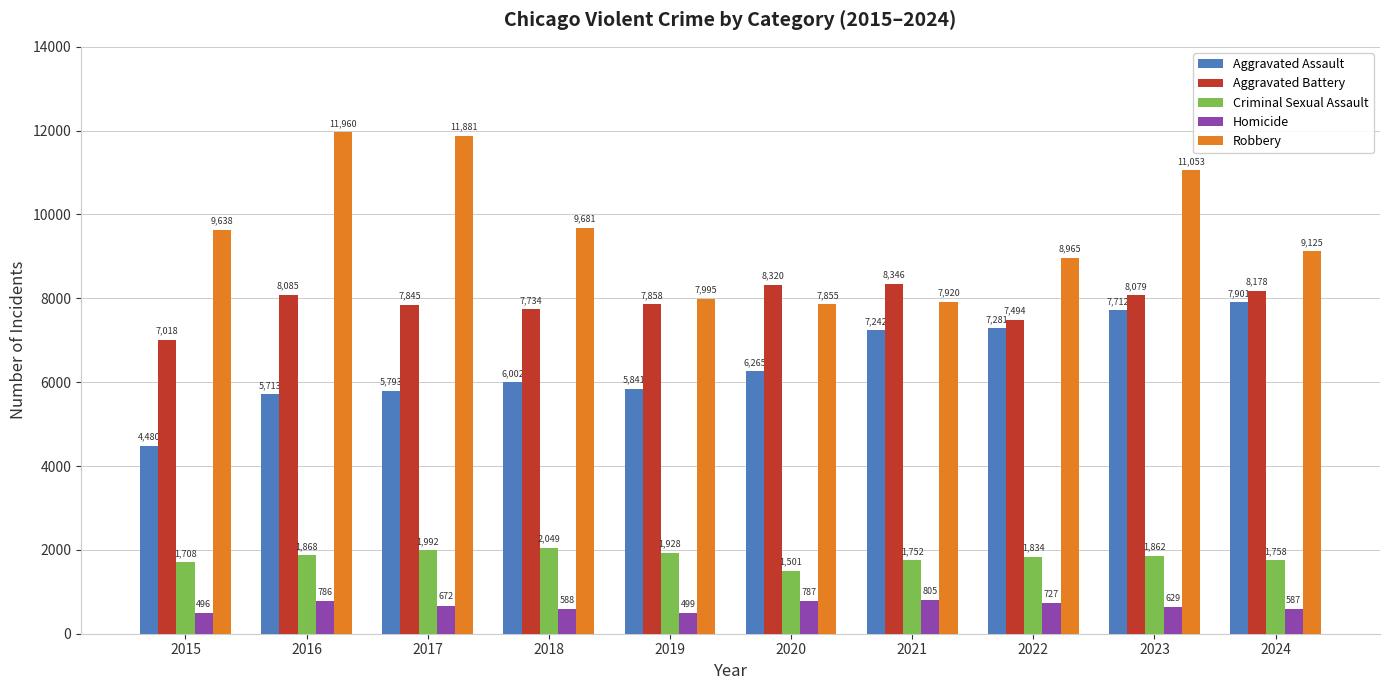

Reading left to right, list all the values displayed in this chart.

Aggravated Assault: 2015=4480	2016=5713	2017=5793	2018=6002	2019=5841	2020=6265	2021=7242	2022=7281	2023=7712	2024=7901
Aggravated Battery: 2015=7018	2016=8085	2017=7845	2018=7734	2019=7858	2020=8320	2021=8346	2022=7494	2023=8079	2024=8178
Criminal Sexual Assault: 2015=1708	2016=1868	2017=1992	2018=2049	2019=1928	2020=1501	2021=1752	2022=1834	2023=1862	2024=1758
Homicide: 2015=496	2016=786	2017=672	2018=588	2019=499	2020=787	2021=805	2022=727	2023=629	2024=587
Robbery: 2015=9638	2016=11960	2017=11881	2018=9681	2019=7995	2020=7855	2021=7920	2022=8965	2023=11053	2024=9125